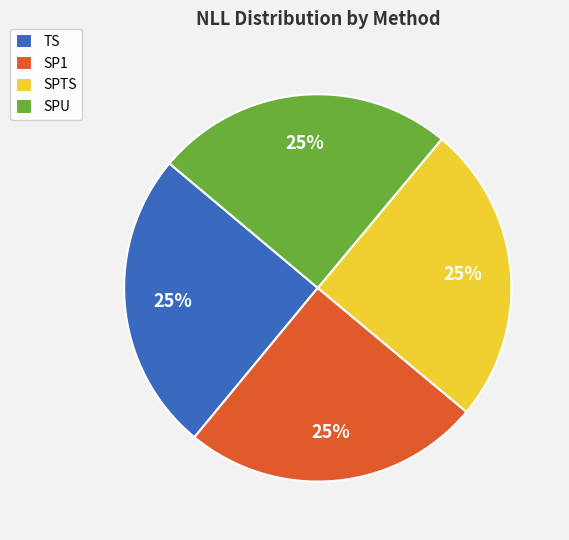

True or false: SPU accounts for 15% of the total.

False